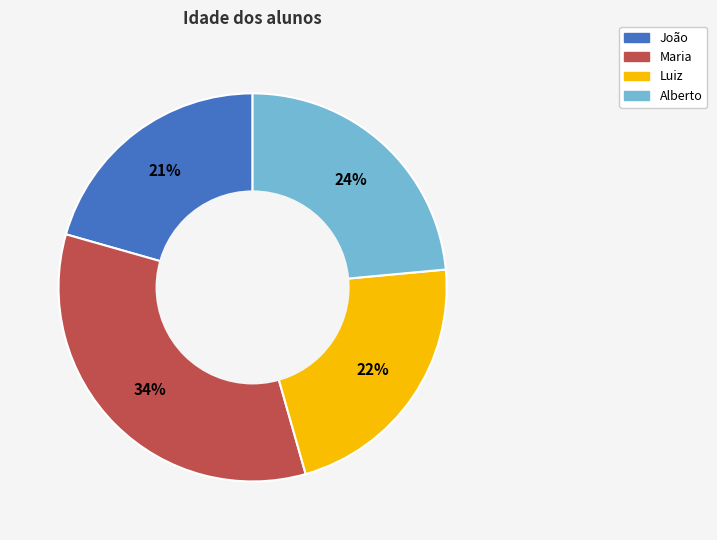

Combined, do Alberto and Maria account for over 50%?

Yes